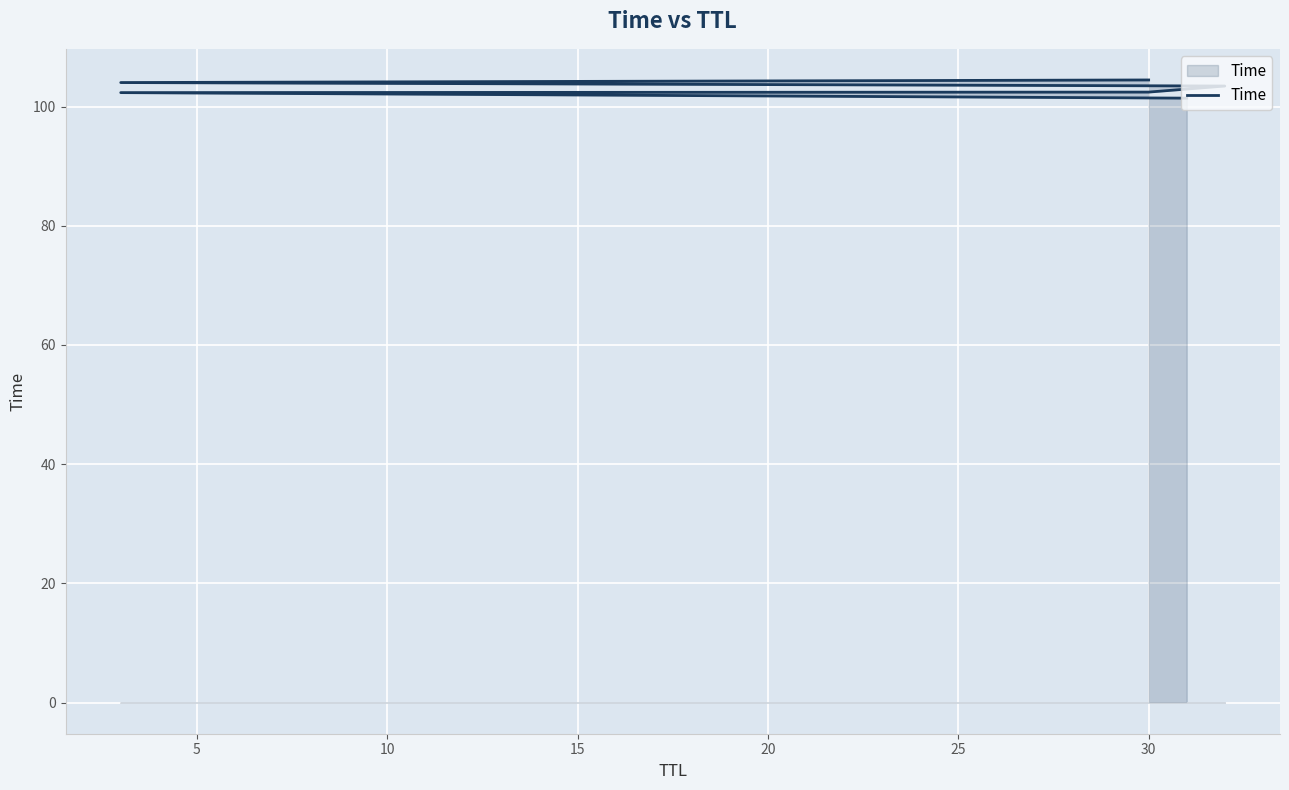

What is the sum of the values at 0 and 10?

203.8